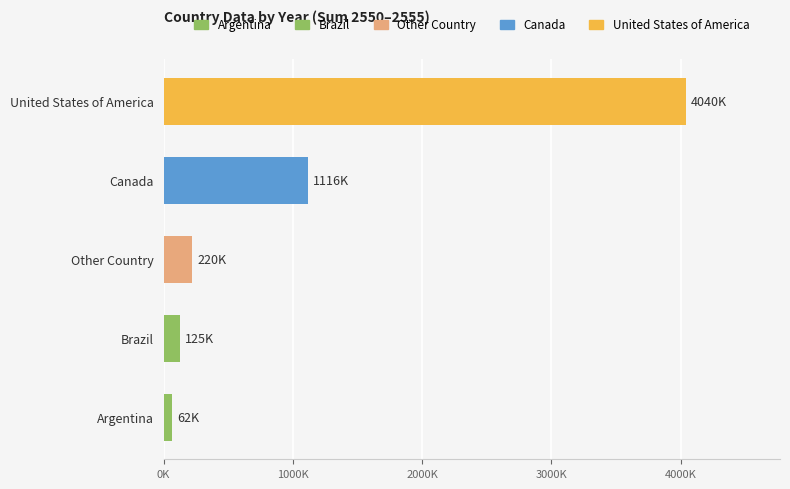

What is the sum of all Brazil values?

124848